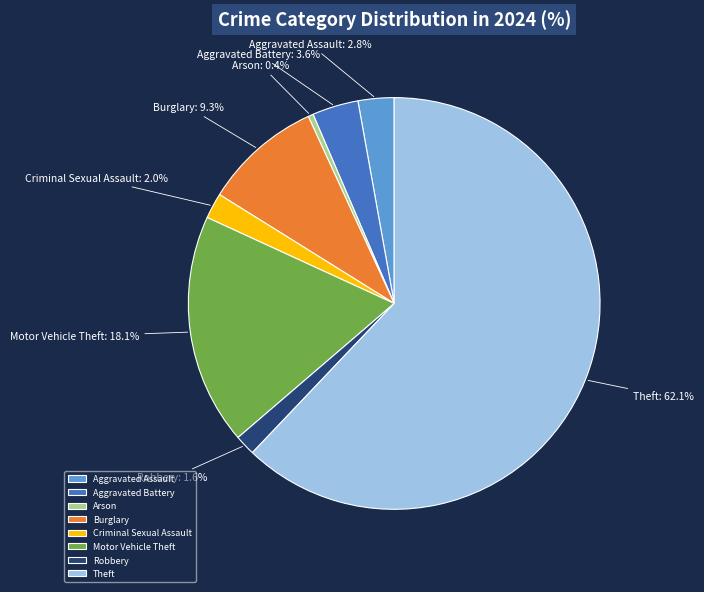

What is the smallest slice in the pie chart?

Arson